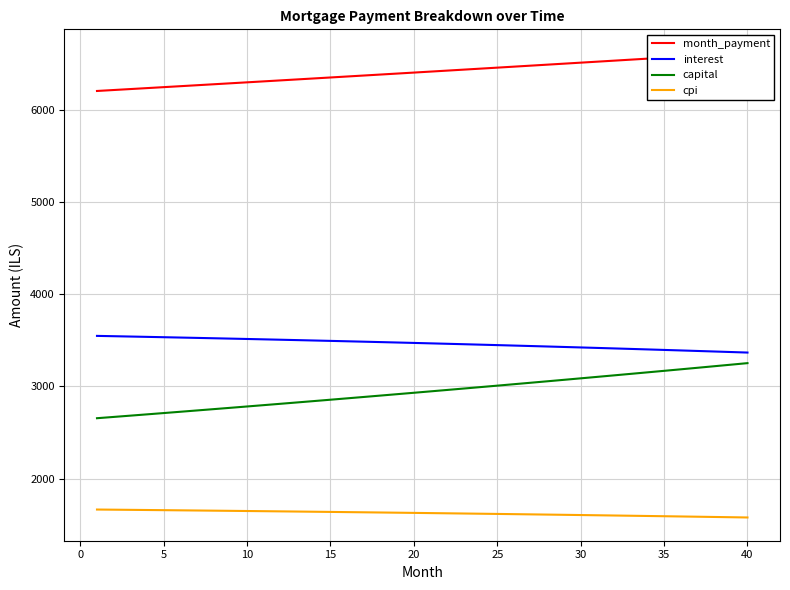

Is the value of capital at 25 greater than the value of interest at 15?

No